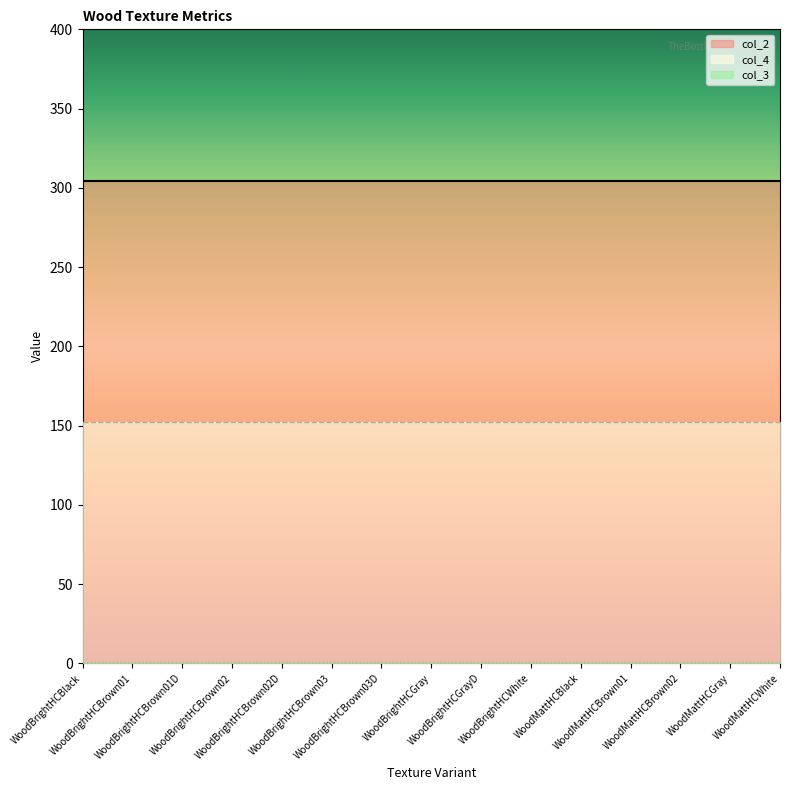

Rank the categories by col_3 value from highest to lowest.

WoodBrightHCBlack, WoodBrightHCBrown01, WoodBrightHCBrown01D, WoodBrightHCBrown02, WoodBrightHCBrown02D, WoodBrightHCBrown03, WoodBrightHCBrown03D, WoodBrightHCGray, WoodBrightHCGrayD, WoodBrightHCWhite, WoodMattHCBlack, WoodMattHCBrown01, WoodMattHCBrown02, WoodMattHCGray, WoodMattHCWhite